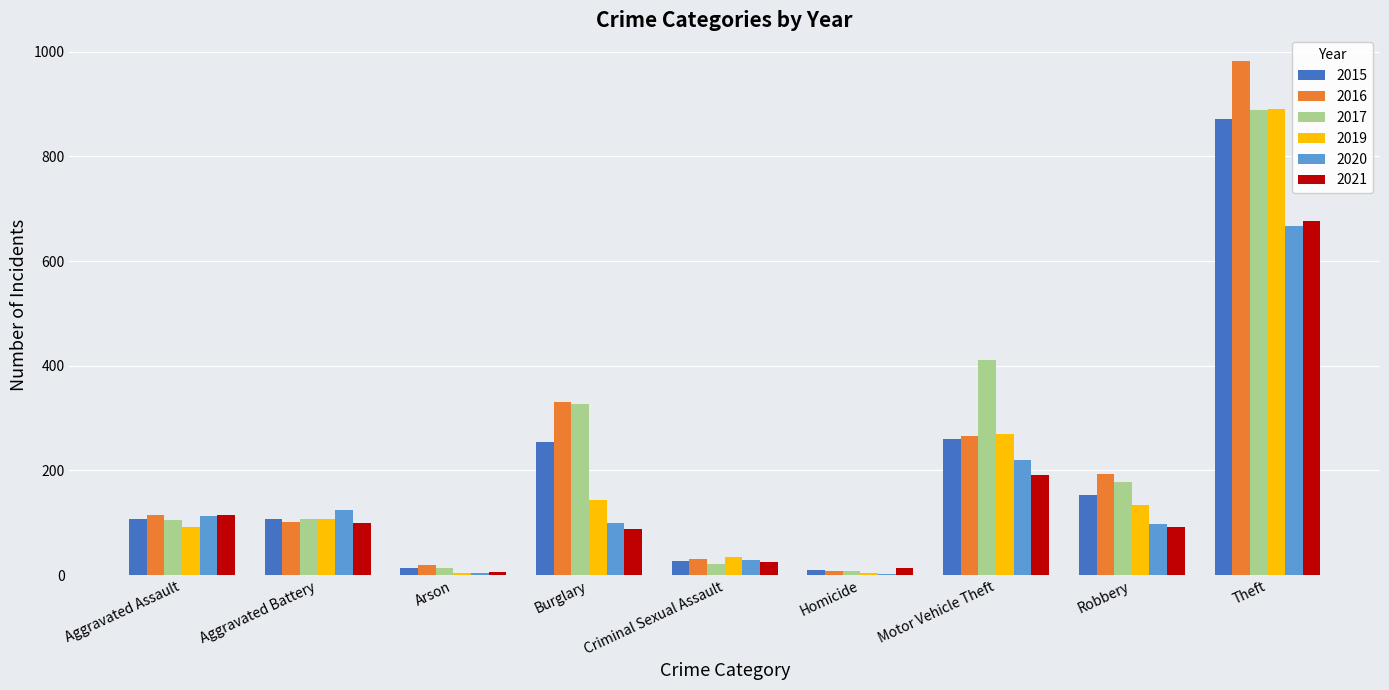

What is the approximate value of 2019 at Aggravated Assault, to the nearest 10?

90